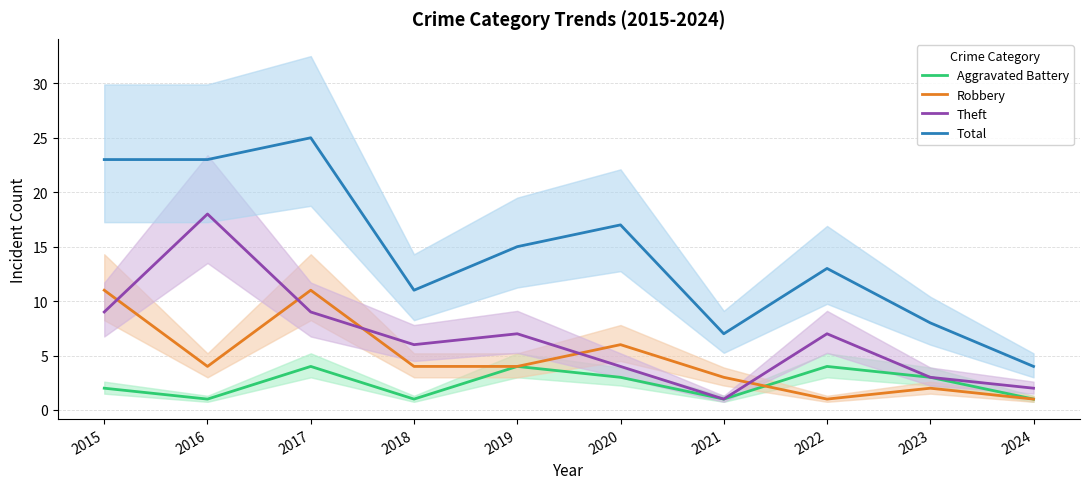

Does the chart have visible grid lines?

Yes